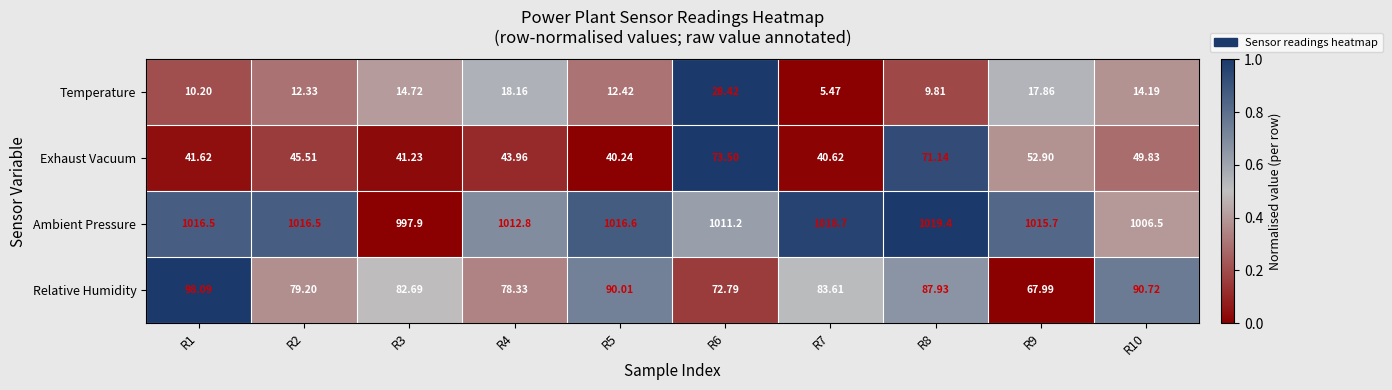

Rank the series at R9 from lowest to highest value.

Temperature, Exhaust Vacuum, Relative Humidity, Ambient Pressure